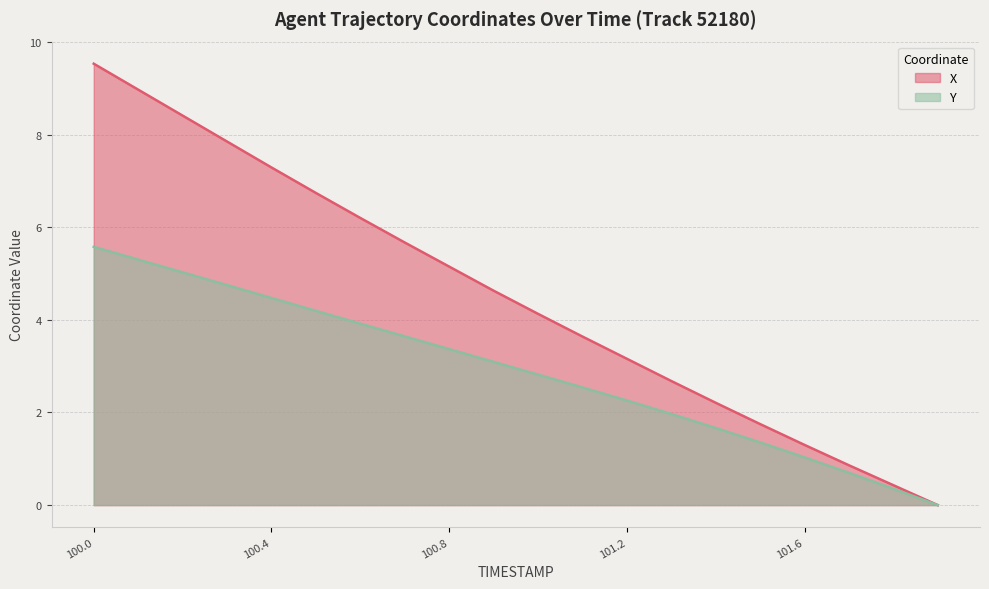

Which series has the widest spread of values?

X